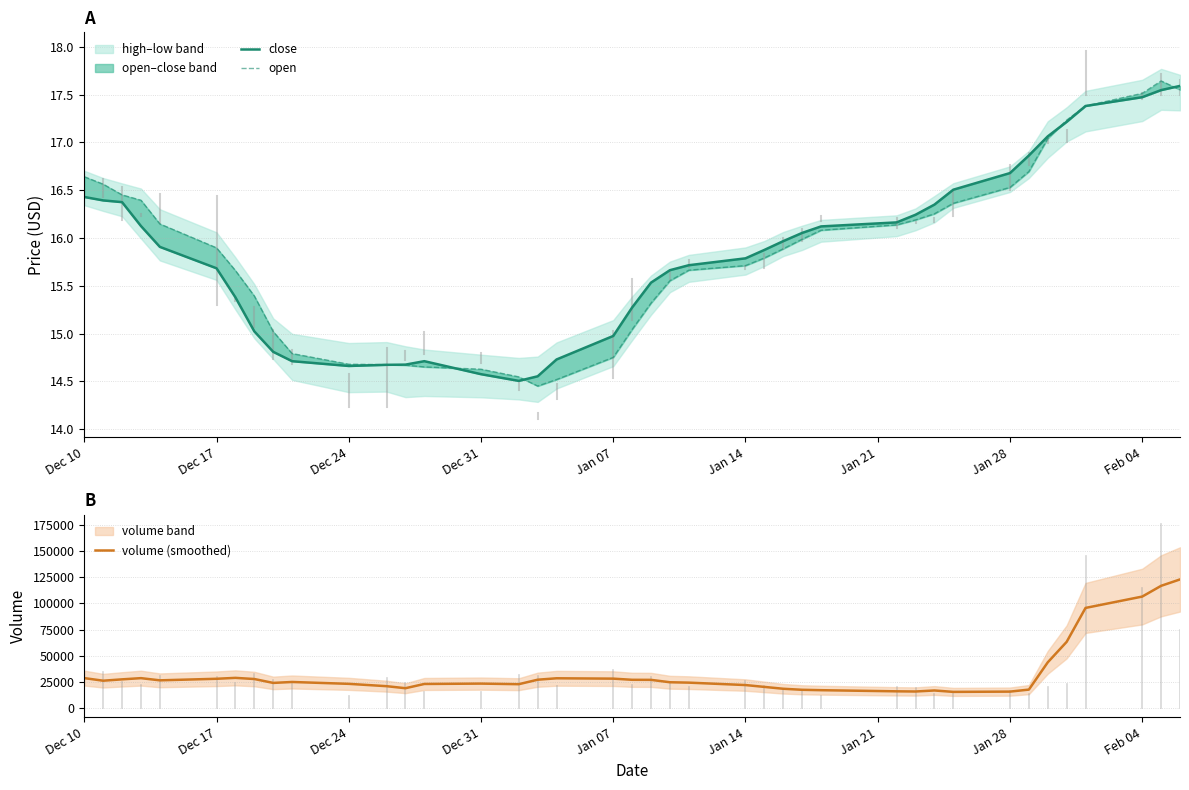

What is the minimum value for volume (smoothed)?

15378.2